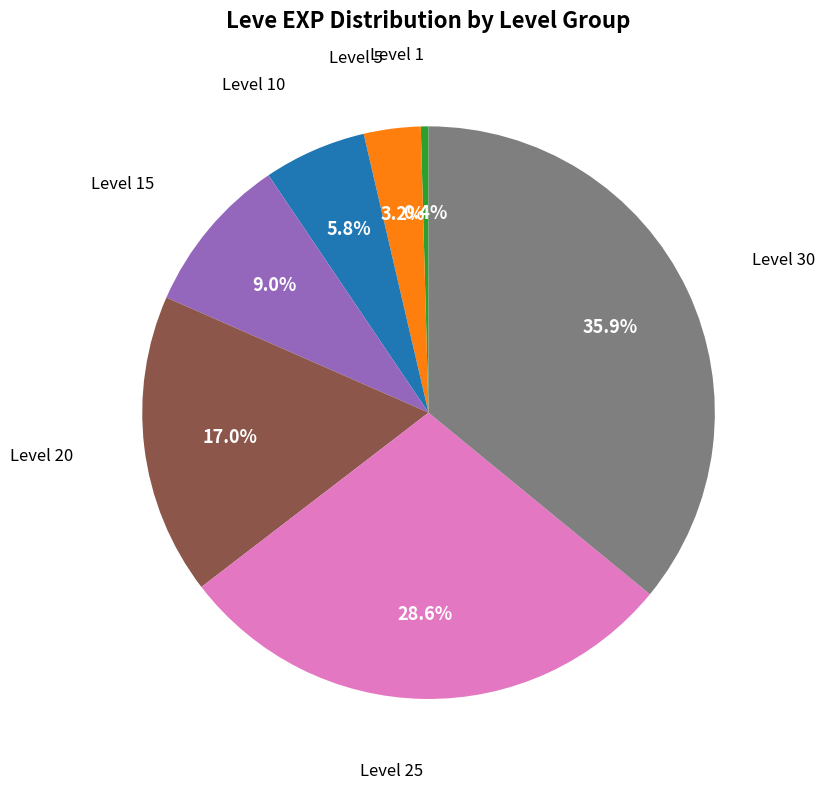

Is there any slice that represents more than half of the pie?

No